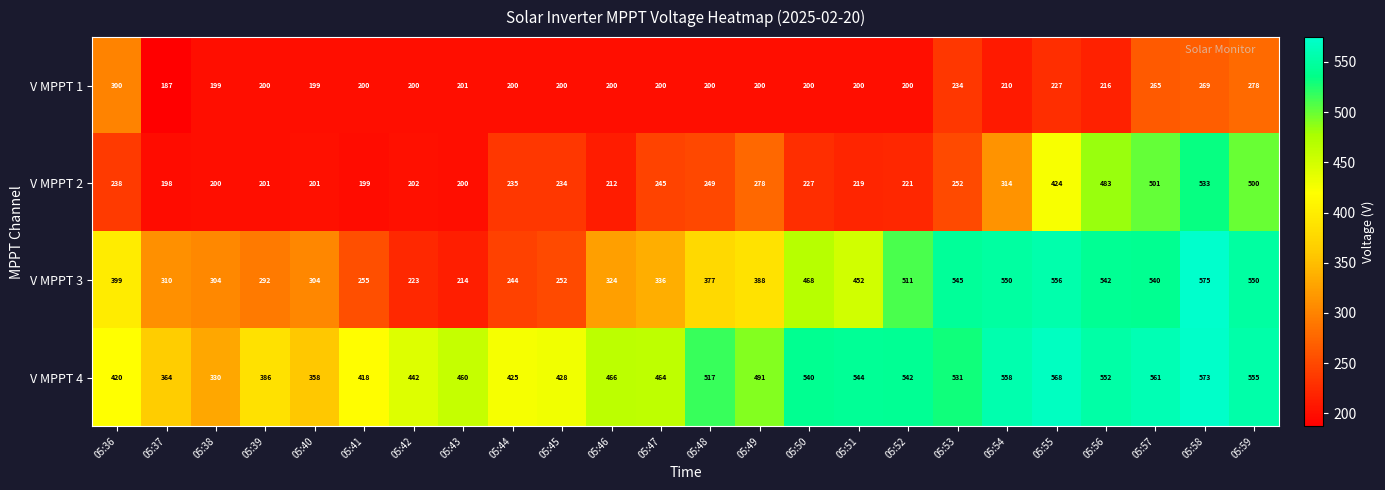

Rank the series by their maximum value, from highest to lowest.

V MPPT 3, V MPPT 4, V MPPT 2, V MPPT 1